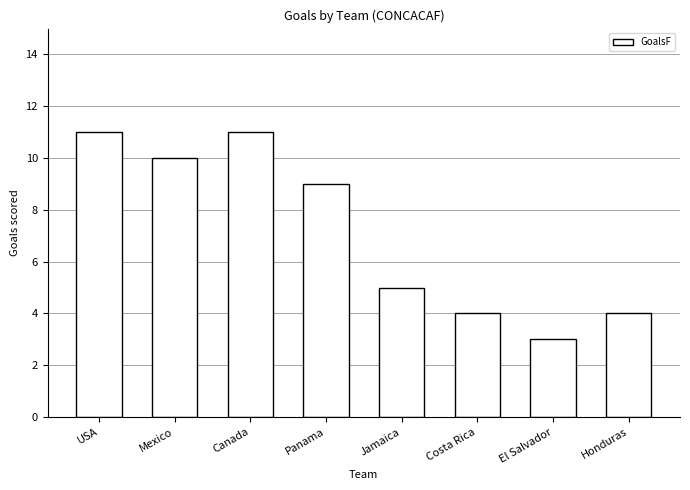

What is the label of the 8th bar from the left?

Honduras